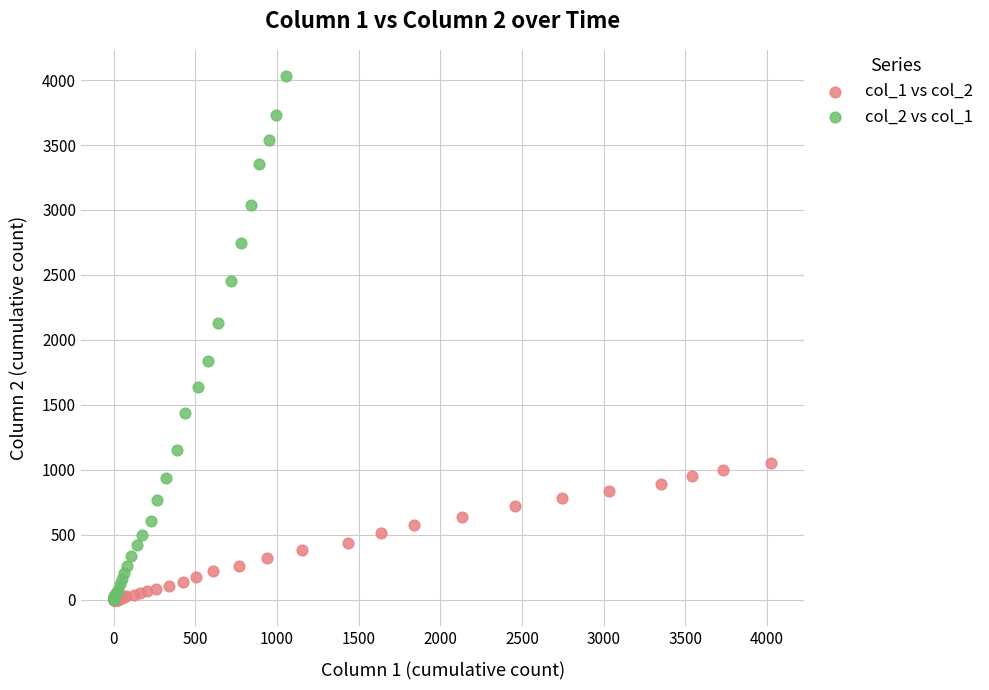

Which series has the widest spread of Y values?

col_2 vs col_1